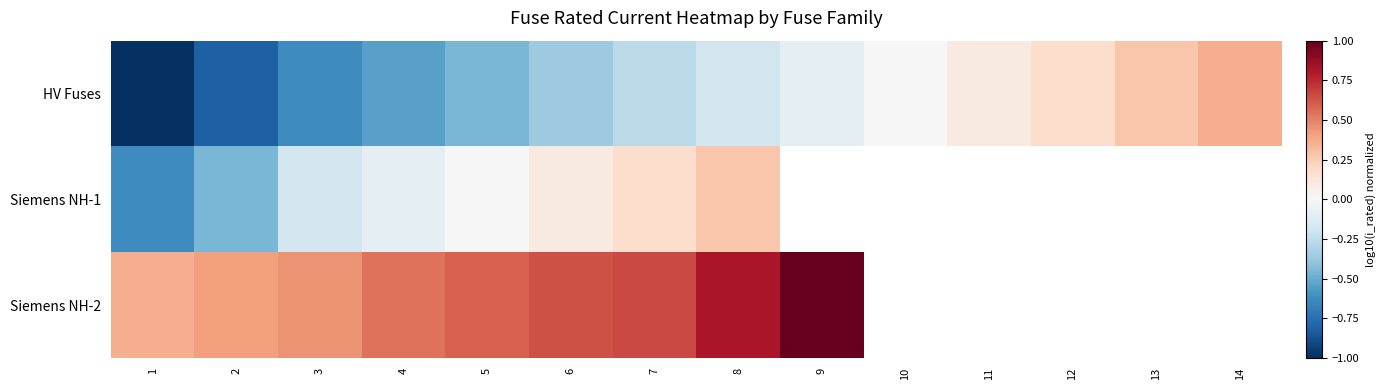

What is the difference between the HV Fuses values at 10 and 13?

0.3